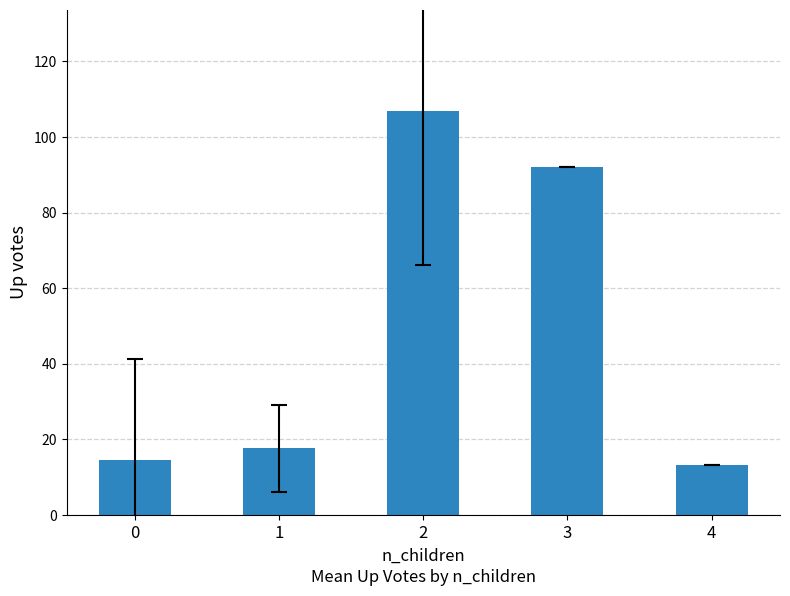

Approximately how many times larger is the value at 4 compared to 1?

0.7